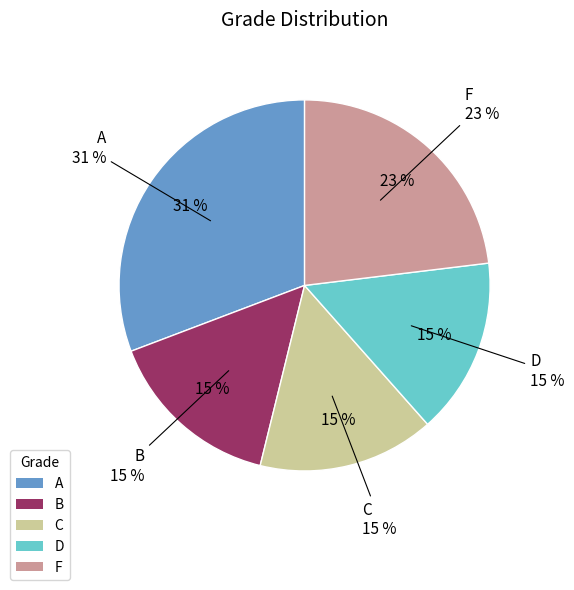

Is it true that F is 17% of the pie?

False